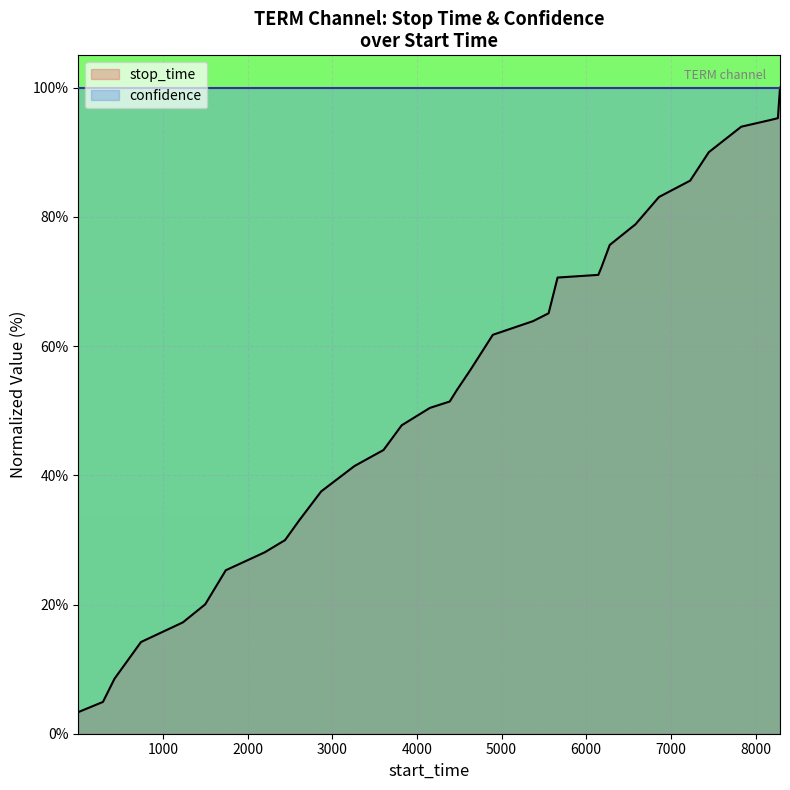

Approximately how many times larger is the value at 2608 compared to 6179?

0.5